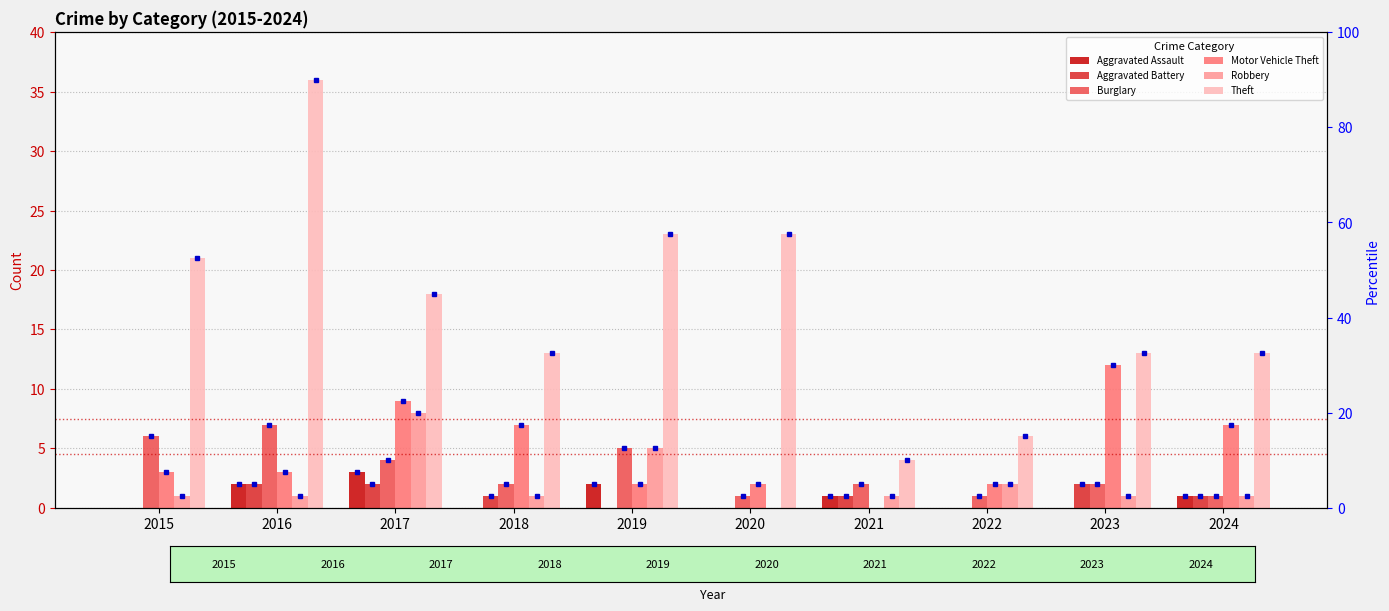

Between 2021 and 2022, which is larger?

2021